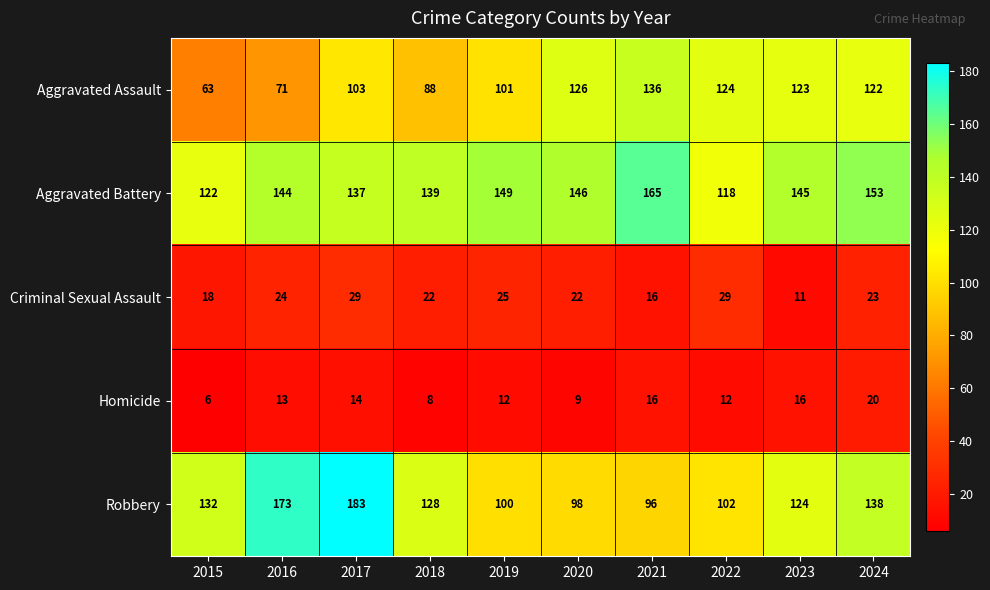

What is the total value across all series at 2021?

429